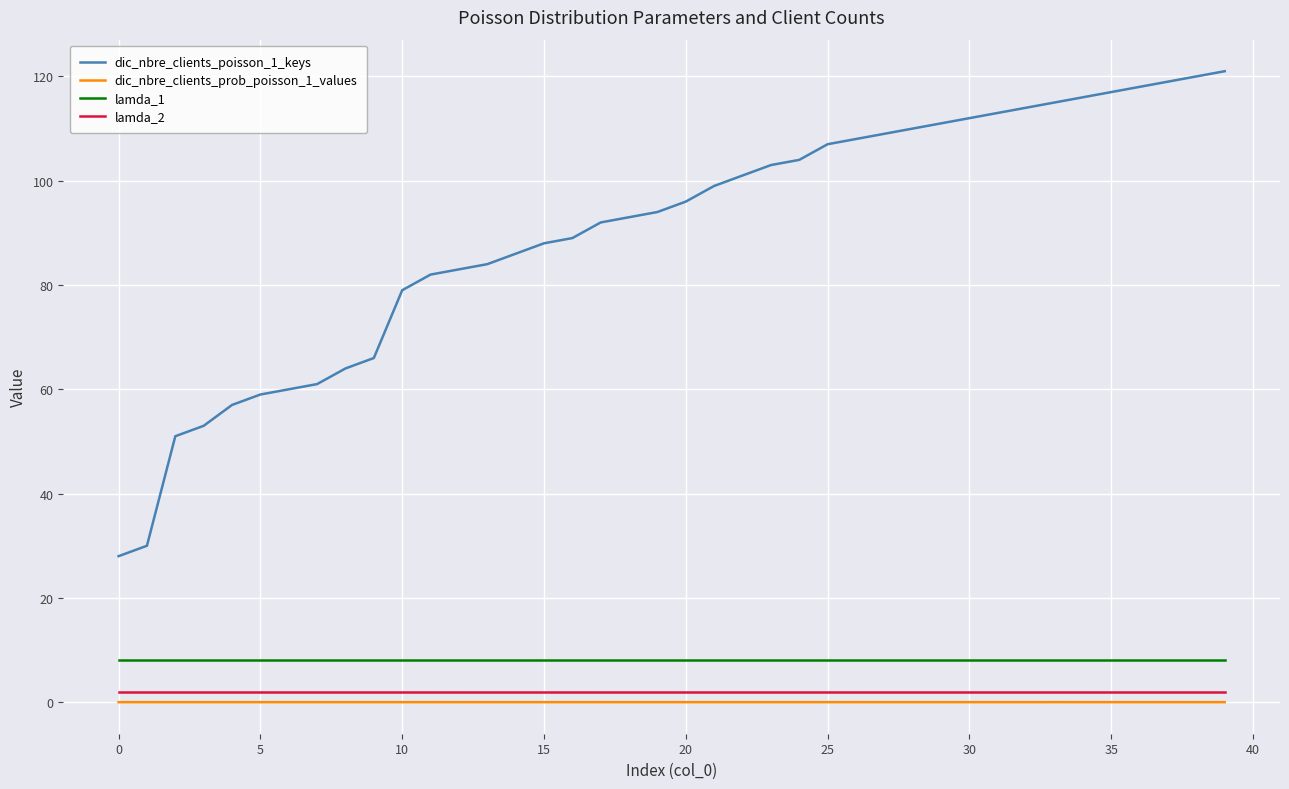

What is the maximum value shown in the chart?

121.0